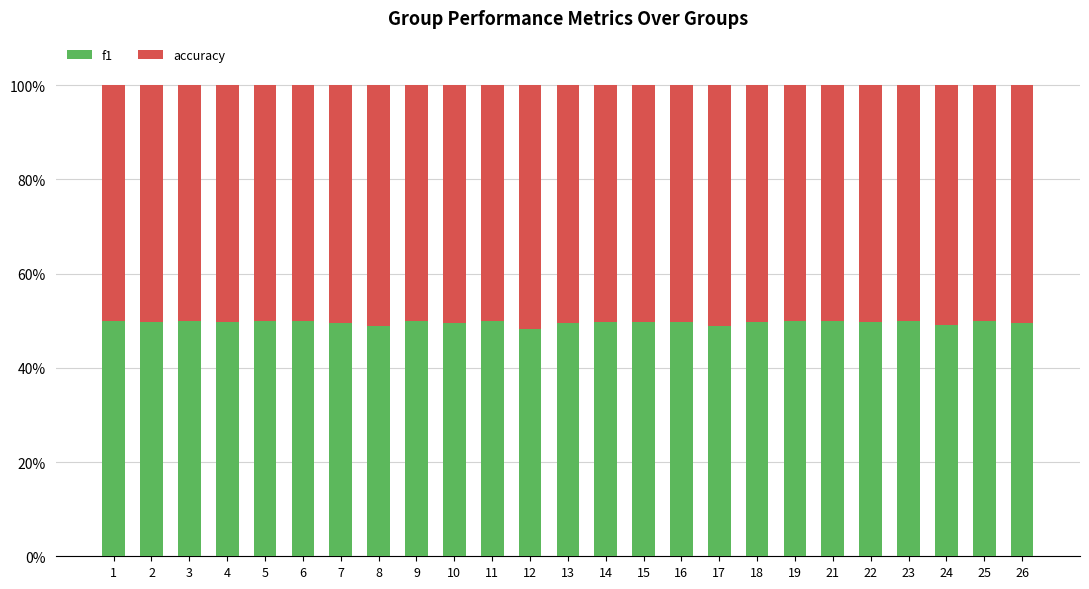

What is the minimum value for f1?

48.3